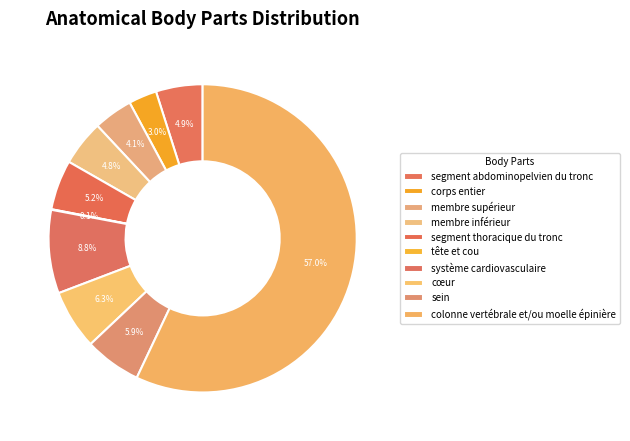

To the nearest percent, what percentage of the pie is colonne vertébrale et/ou moelle épinière?

57%